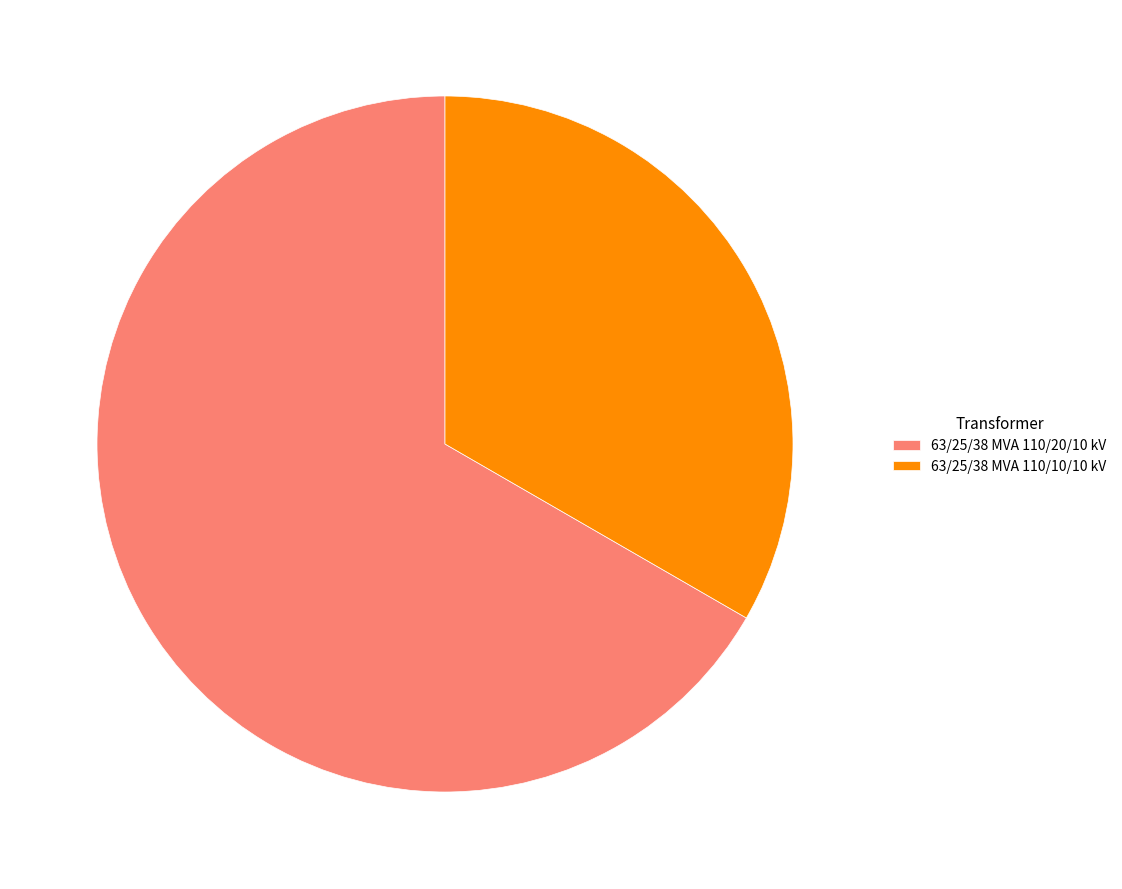

Between 63/25/38 MVA 110/20/10 kV and 63/25/38 MVA 110/10/10 kV, which is larger?

63/25/38 MVA 110/20/10 kV